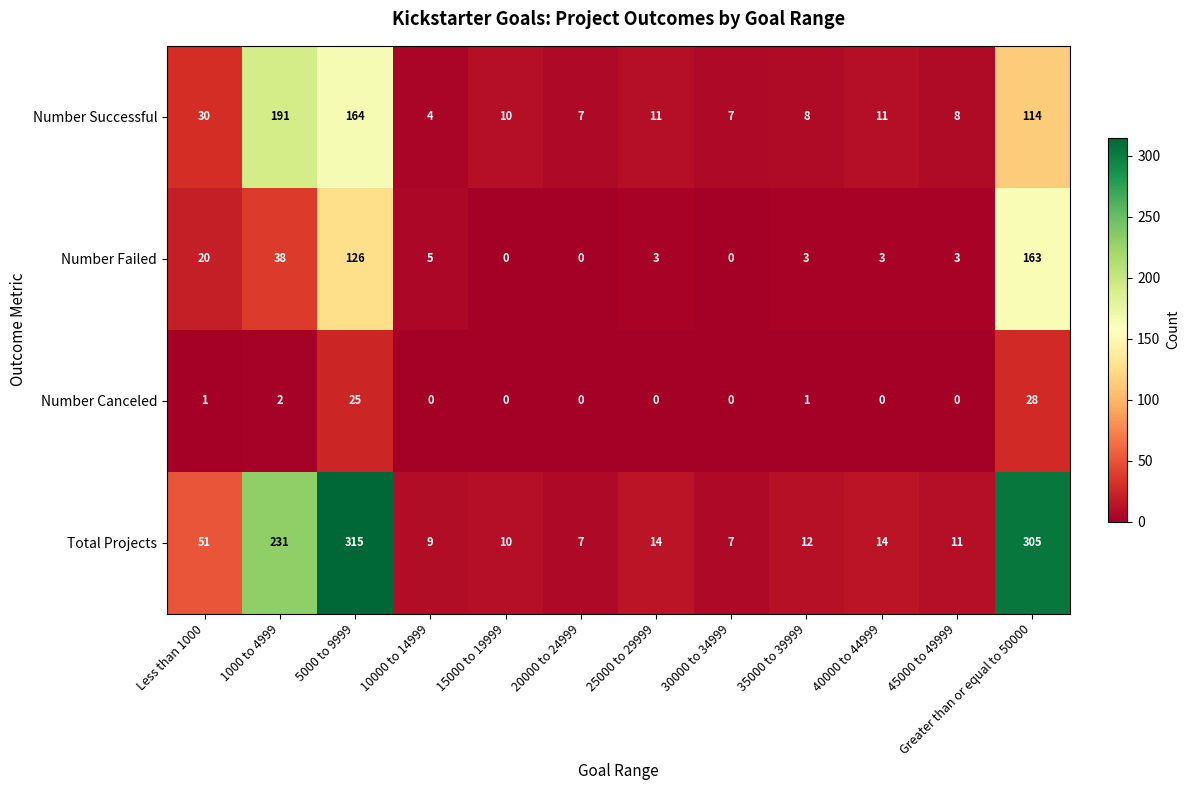

What is the difference between the maximum and second lowest values in the Number Failed series?

163